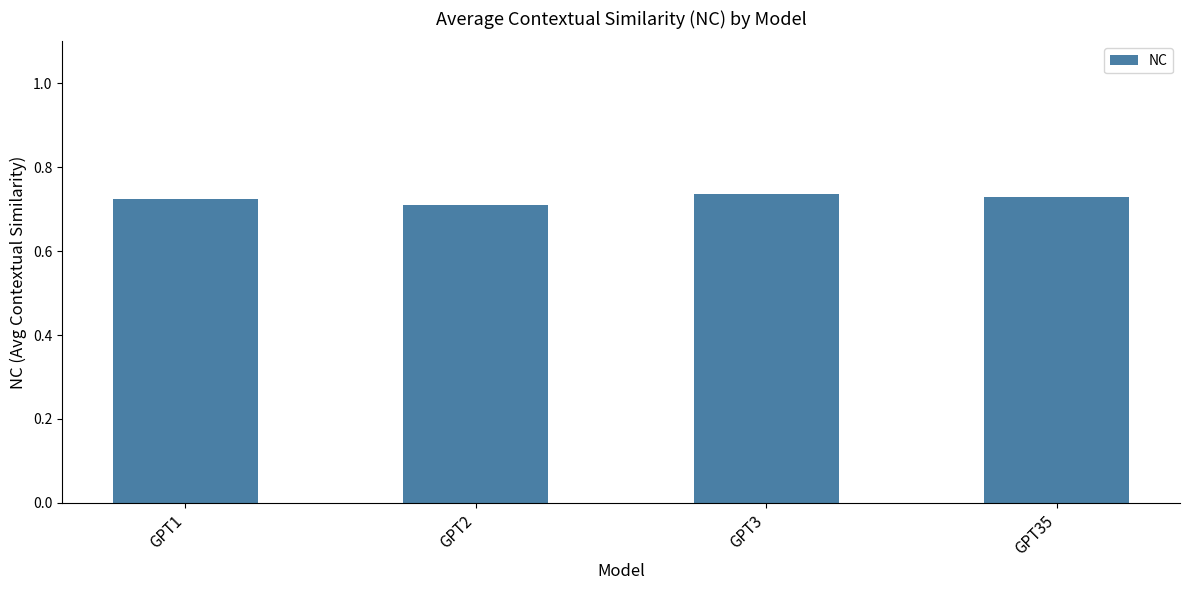

How many distinct data groups are displayed?

1